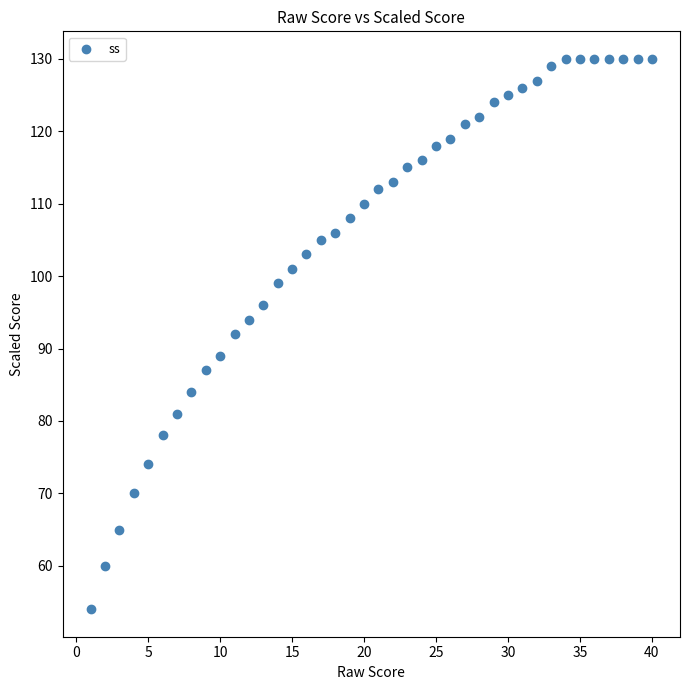

What is the range of X values (max minus min)?

39